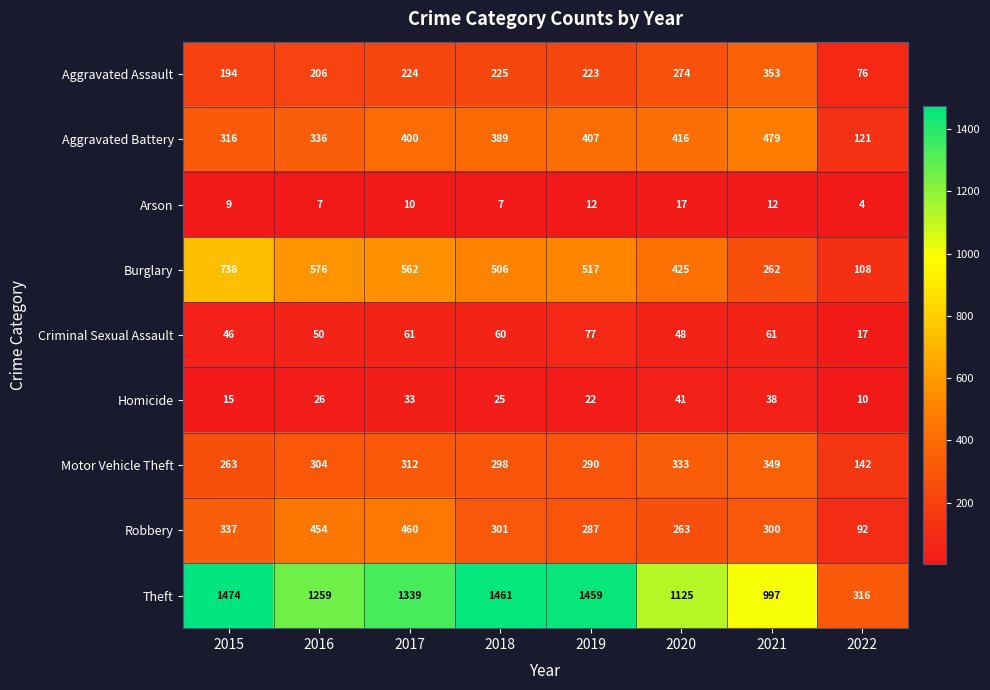

True or false: Aggravated Battery has a value of 407 at 2019.

True